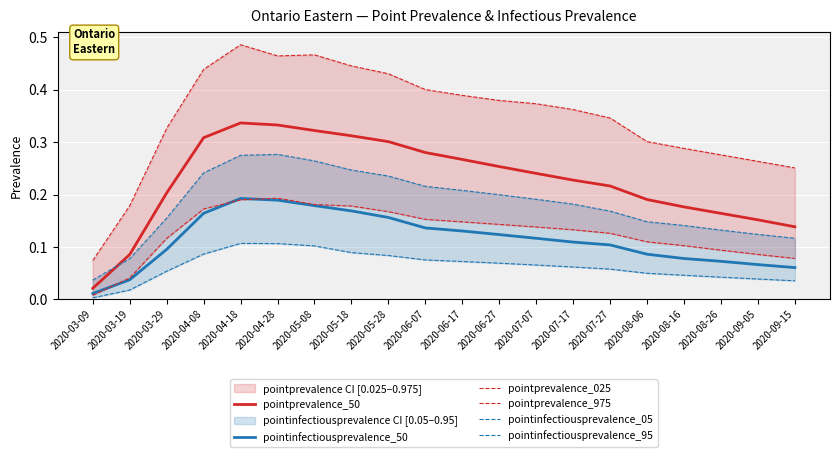

Rank the categories by pointprevalence_50 value from highest to lowest.

2020-04-18, 2020-04-28, 2020-05-08, 2020-05-18, 2020-04-08, 2020-05-28, 2020-06-07, 2020-06-17, 2020-06-27, 2020-07-07, 2020-07-17, 2020-07-27, 2020-03-29, 2020-08-06, 2020-08-16, 2020-08-26, 2020-09-05, 2020-09-15, 2020-03-19, 2020-03-09